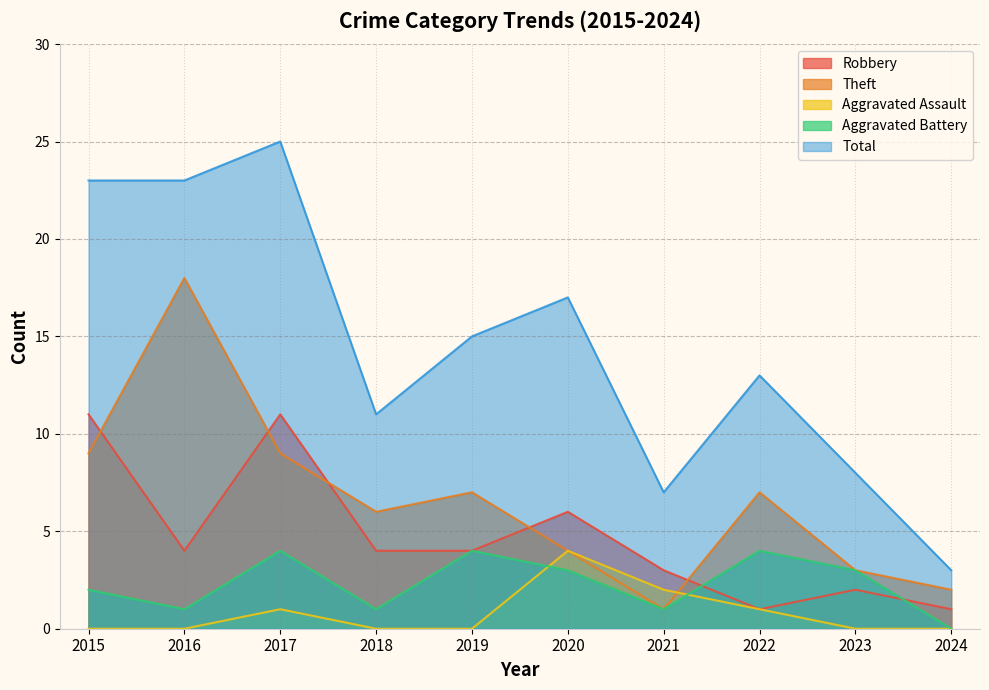

Does the chart have visible grid lines?

Yes